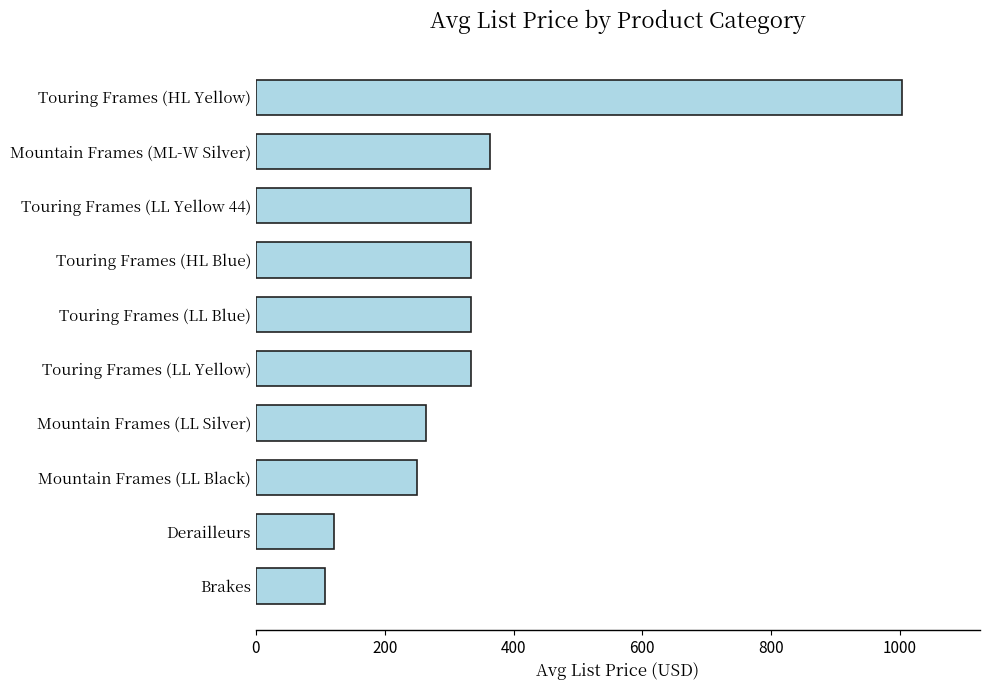

Which category has the highest value across all series?

Touring Frames (HL Yellow)